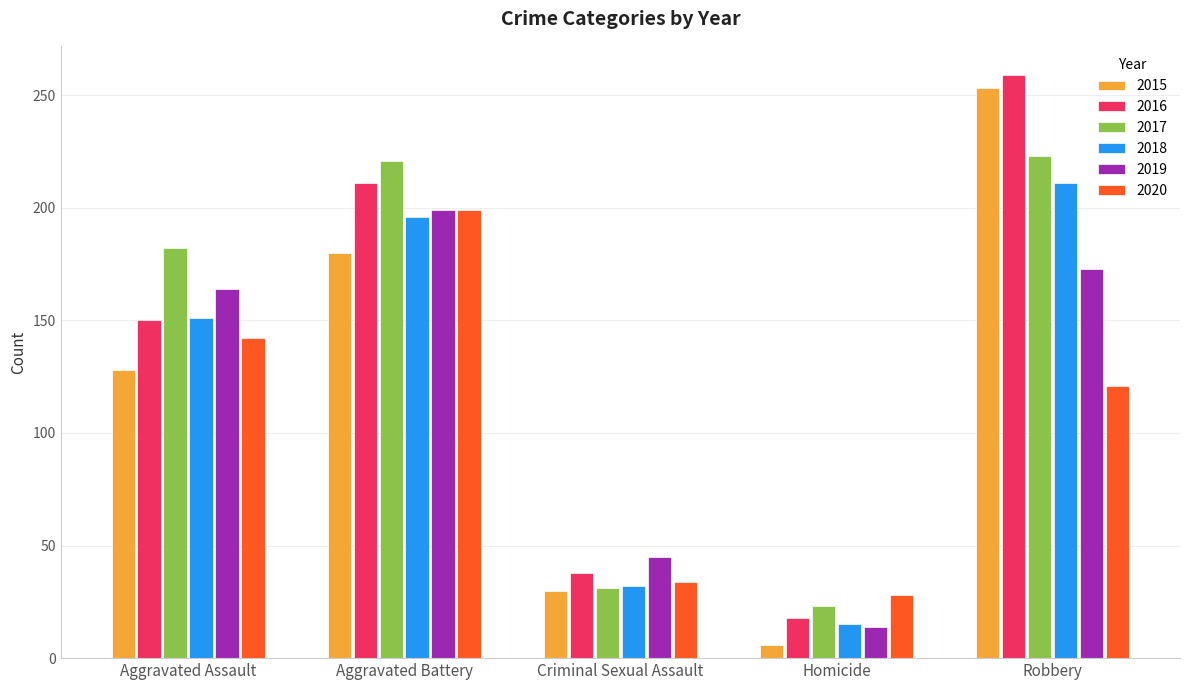

What is the difference between the second highest and minimum values in the 2020 series?

114